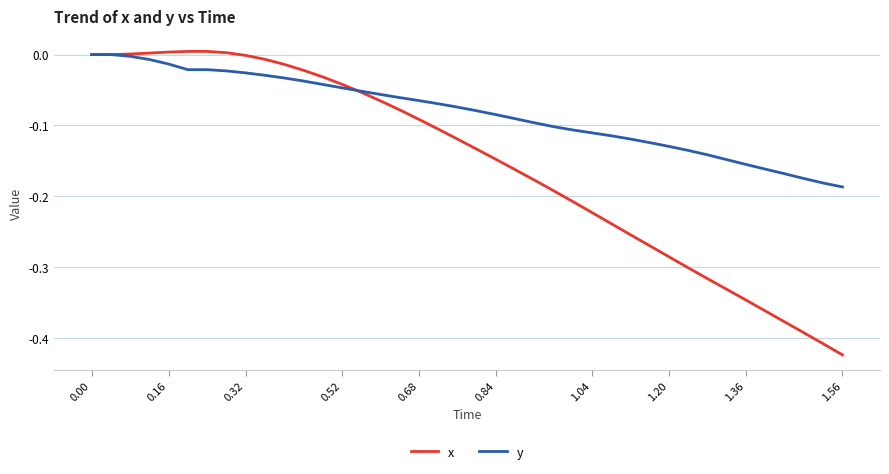

List the series in order of their overall mean, lowest first.

x, y